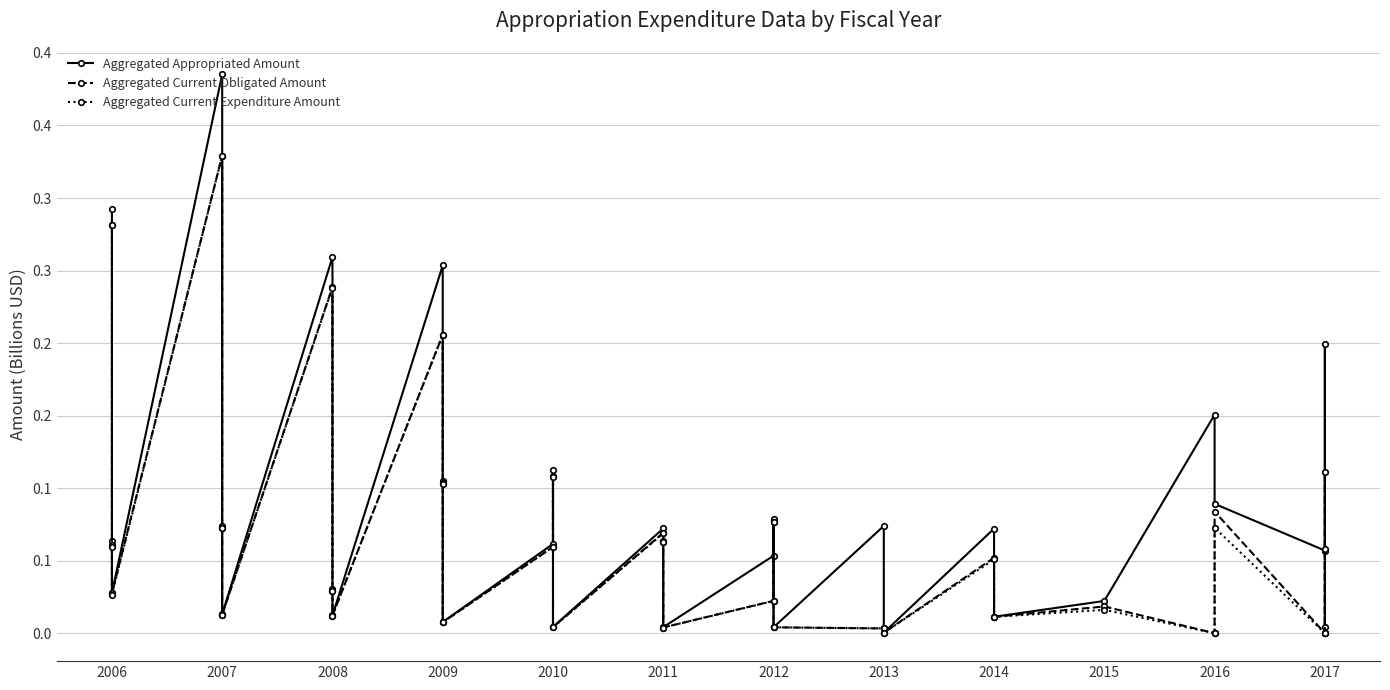

At which category does Aggregated Current Expenditure Amount reach its first local valley?

2006